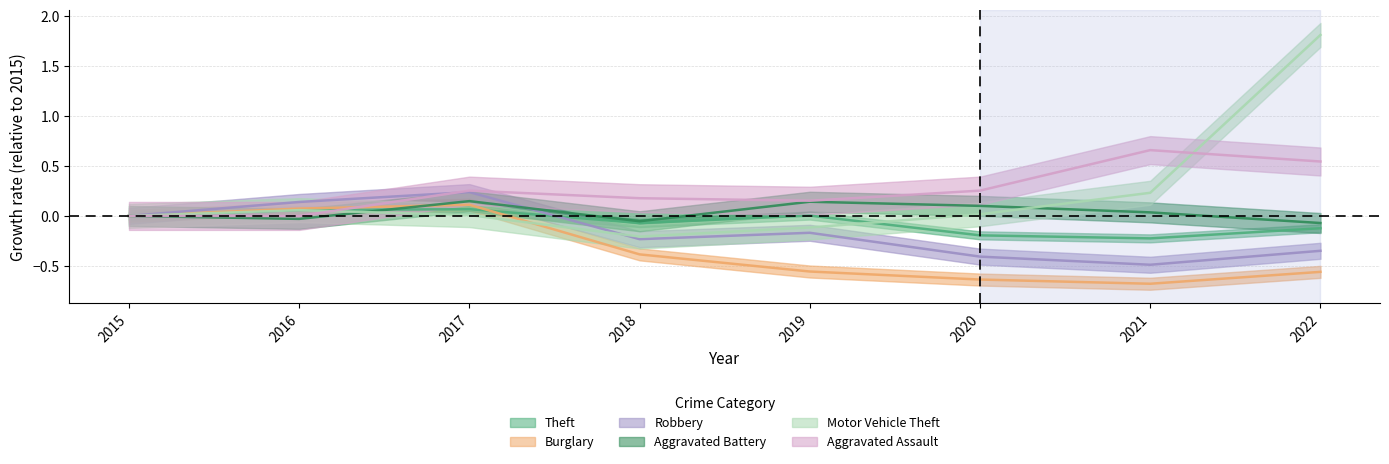

How many intersections are there between Motor Vehicle Theft and Theft?

1